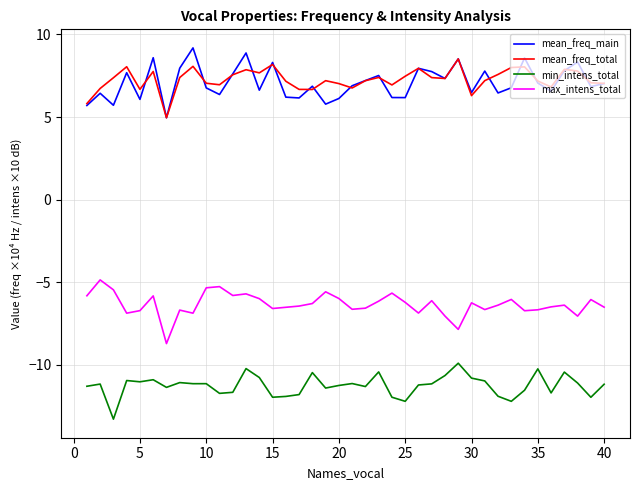

How many lines are shown in the chart?

4